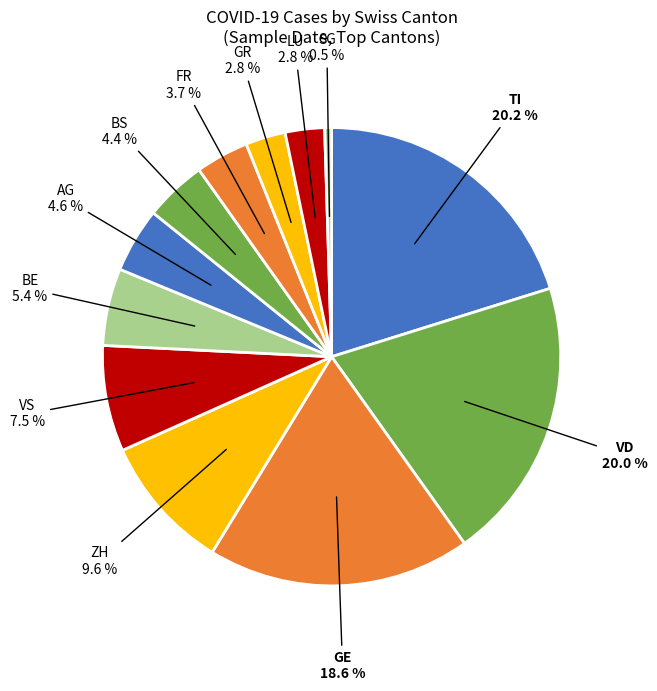

How many slices are in this pie chart?

12